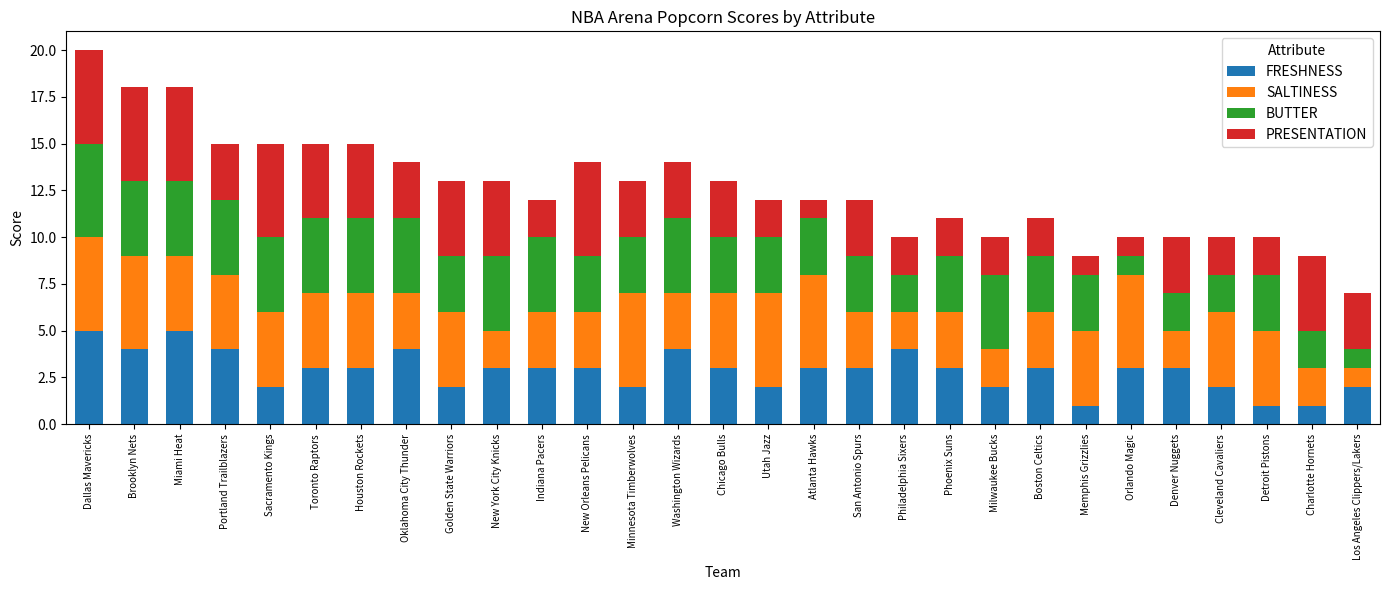

The FRESHNESS series shows 4 at Portland Trailblazers. True or false?

True